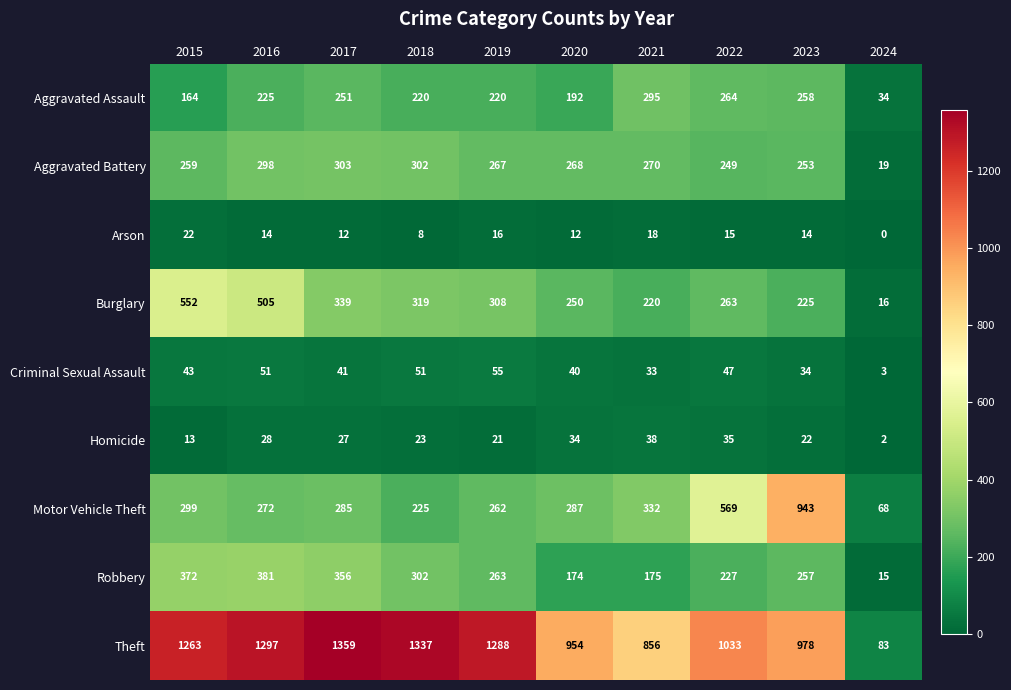

Which series has the widest spread of values?

Theft